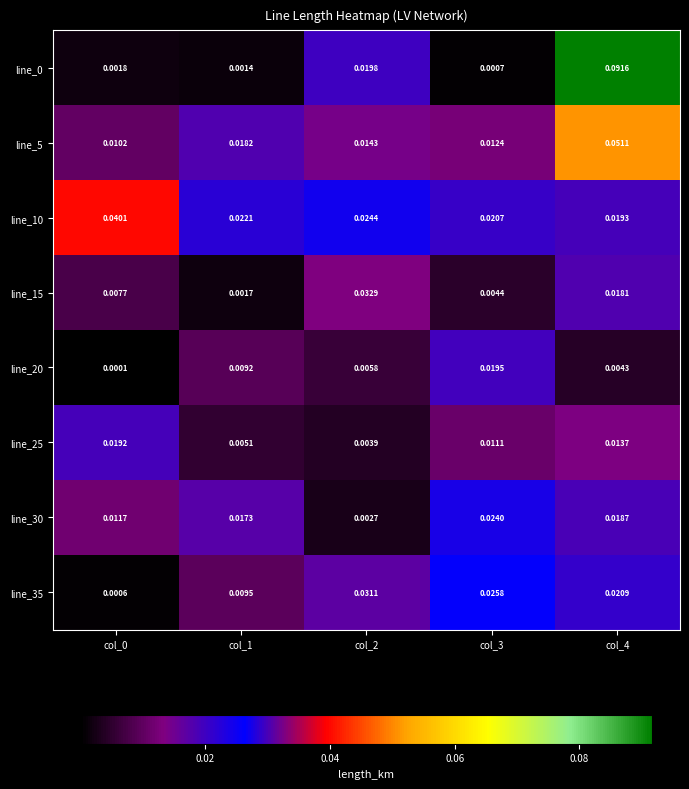

Which series has the largest total across all categories?

line_10